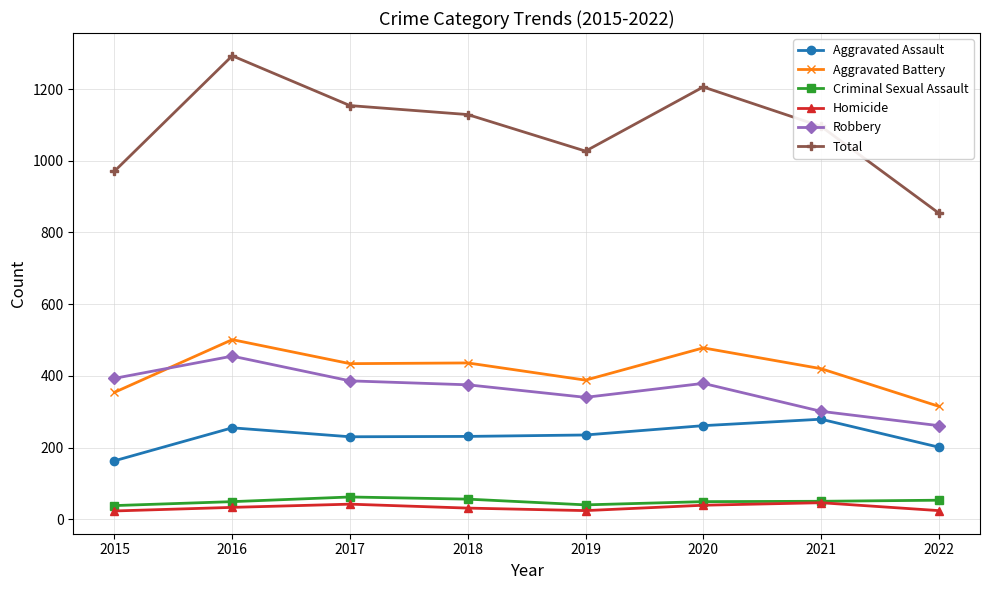

What is the value of the Robbery point at the 6th from the left?

379